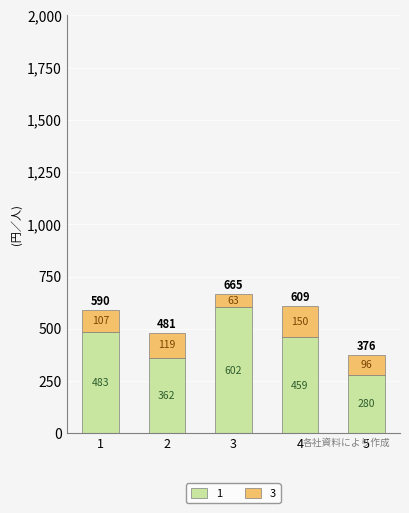

Does the chart contain any negative values?

No